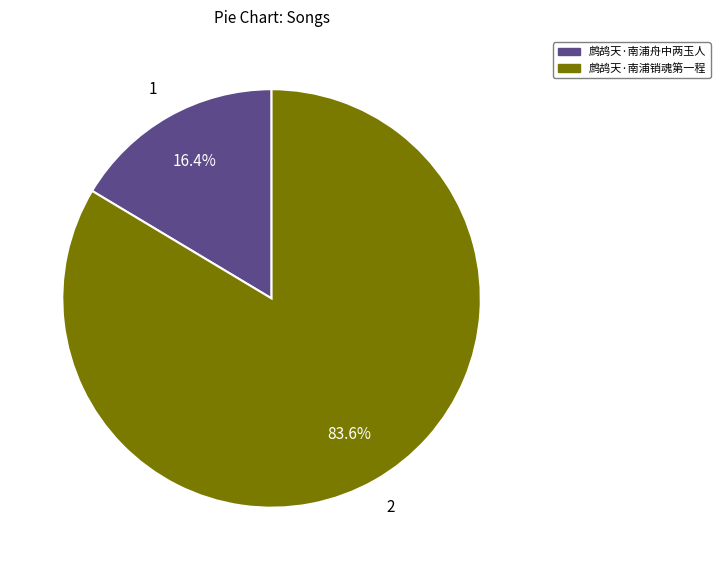

To the nearest percent, what portion does 鹧鸪天·南浦销魂第一程 represent?

84%